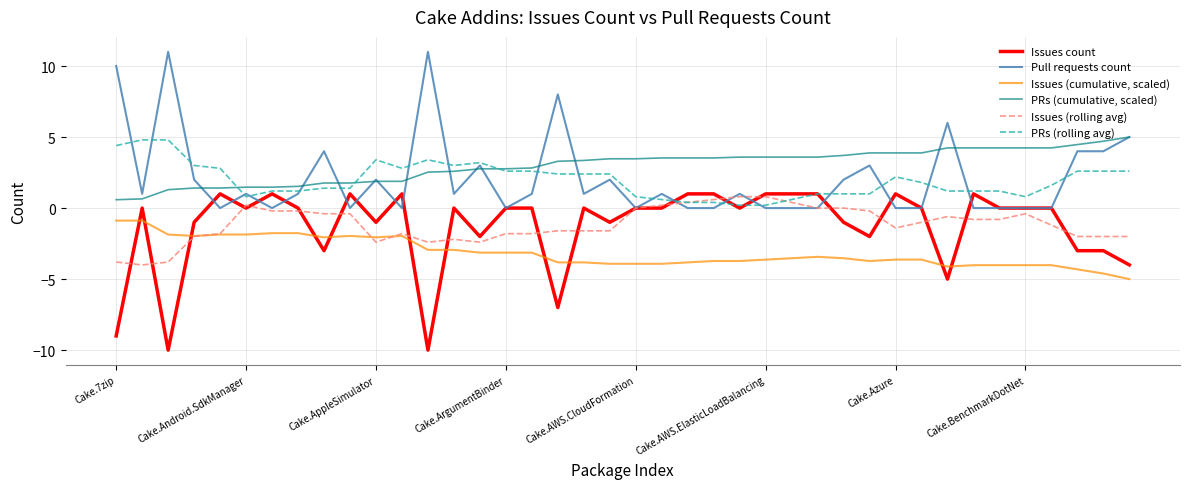

True or false: PRs (cumulative, scaled) and Issues (cumulative, scaled) intersect in this chart.

False